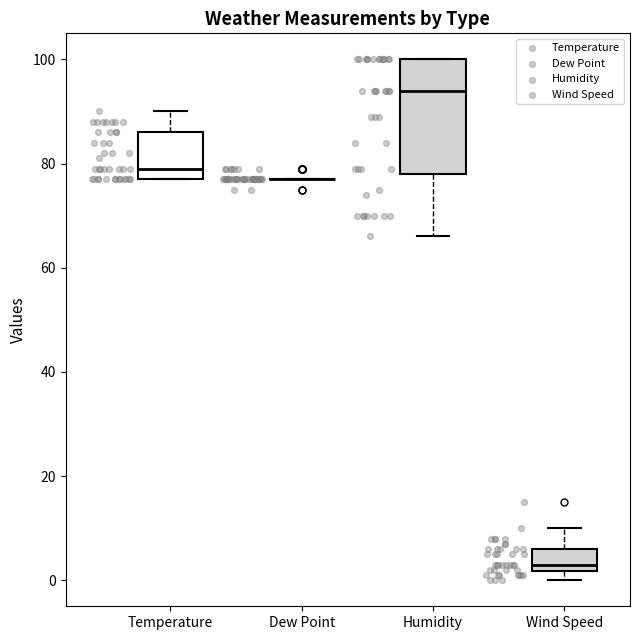

Reading left to right, read every box against the y-axis: the position of its median line, the range the box covers, and the ends of its whiskers. The values are not printed on the chart, so give them approximately, as read against the axis.

Temperature: median 80, box 78 to 86, whiskers 78 to 90
Dew Point: box collapsed to a line at 78, whiskers 78 to 78
Humidity: median 94, box 78 to 100, whiskers 66 to 100
Wind Speed: median 4, box 2 to 6, whiskers 0 to 10